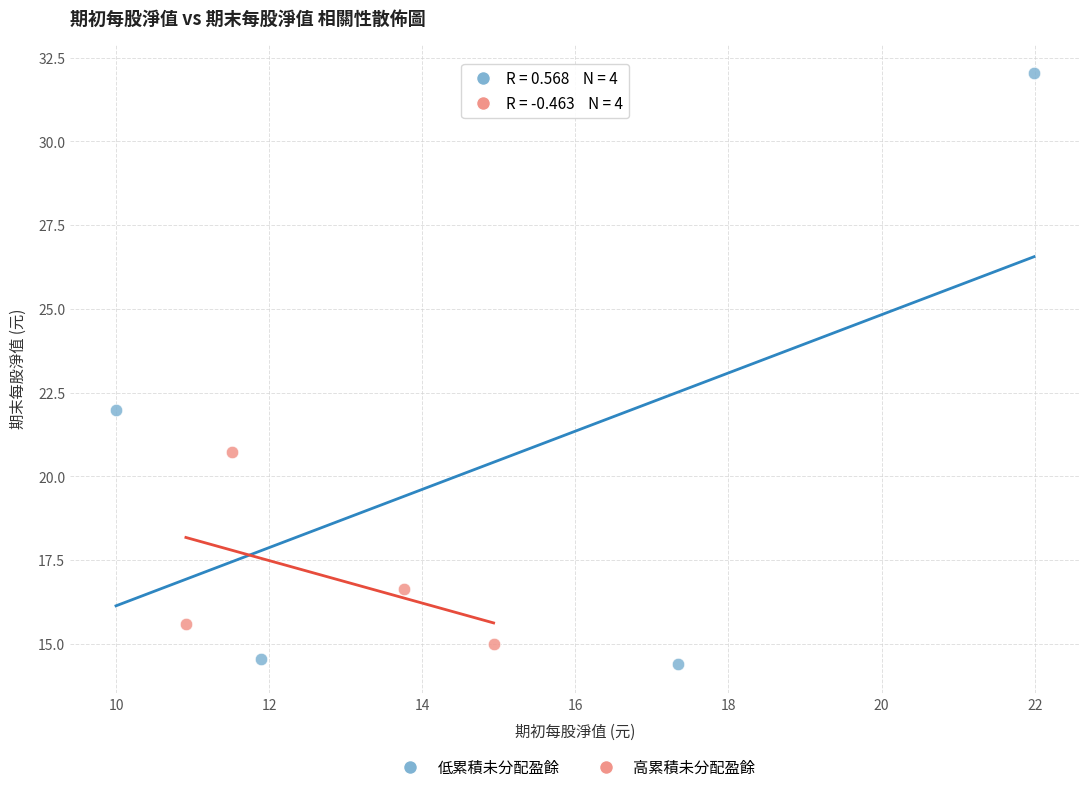

Which series contains the highest Y value?

低累積未分配盈餘